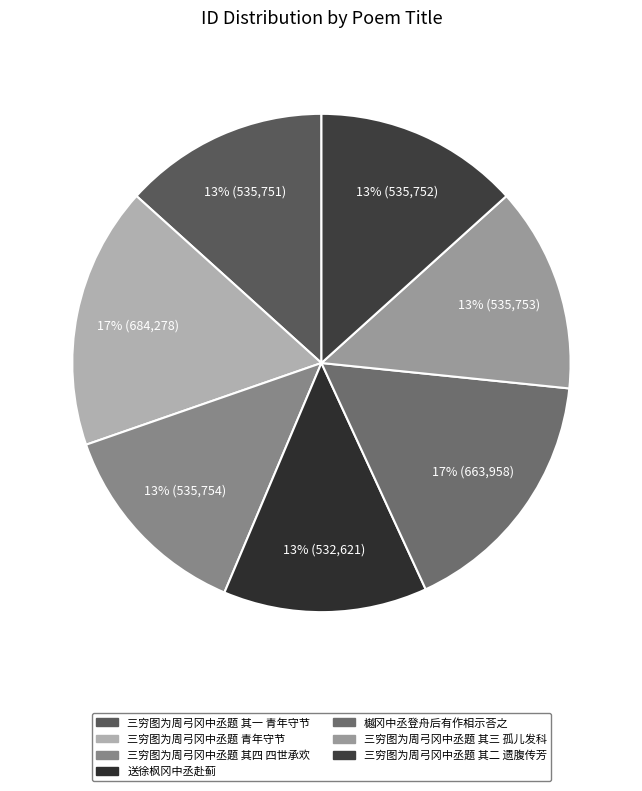

What percentage is the 三穷图为周弓冈中丞题 其二 遗腹传芳 slice, to the nearest percent?

13%